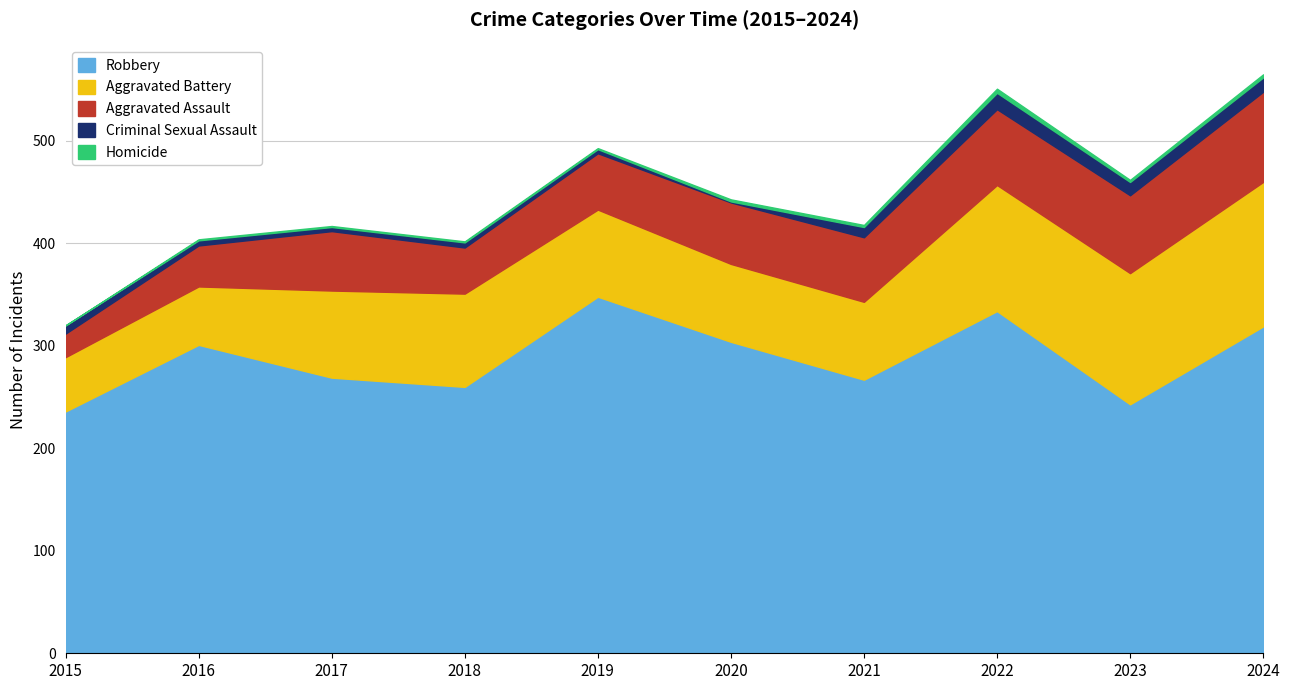

Between 2019 and 2022, which series saw the biggest shift?

Aggravated Battery